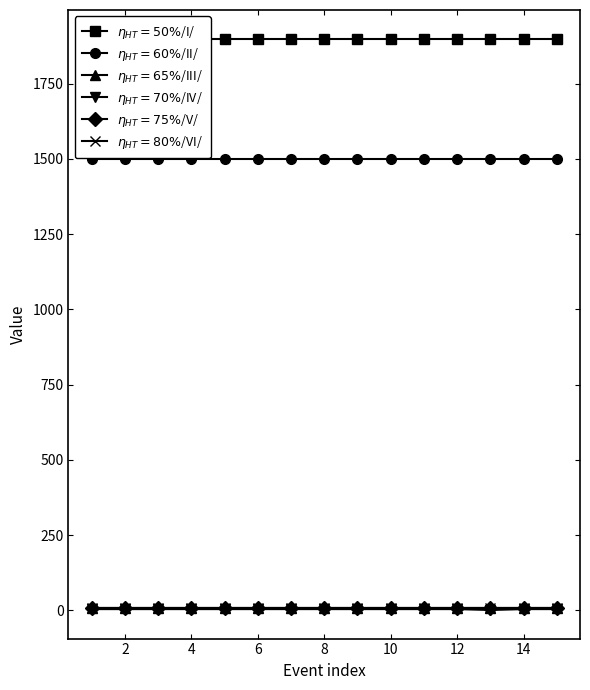

True or false: $\eta_{HT}=80\%$/VI/ and $\eta_{HT}=75\%$/V/ intersect in this chart.

False